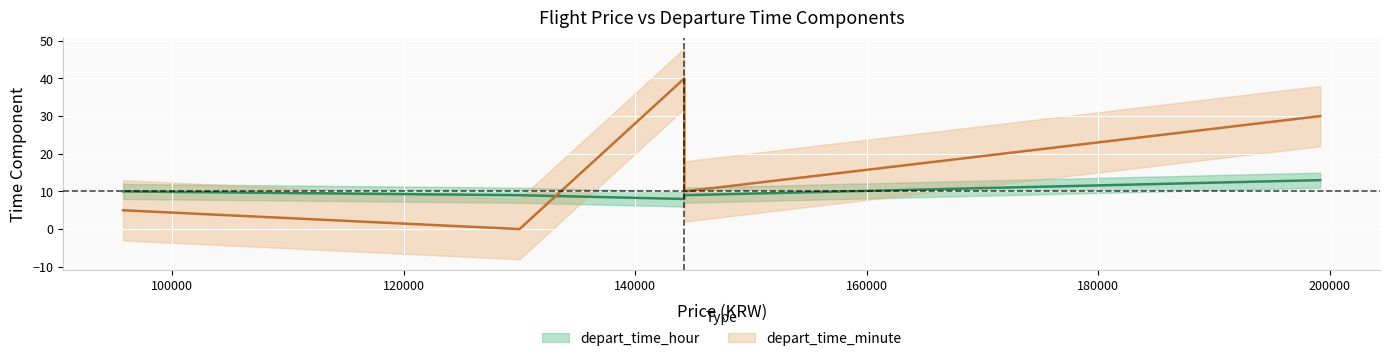

Rank the series by their average value, from highest to lowest.

depart_time_minute, depart_time_hour